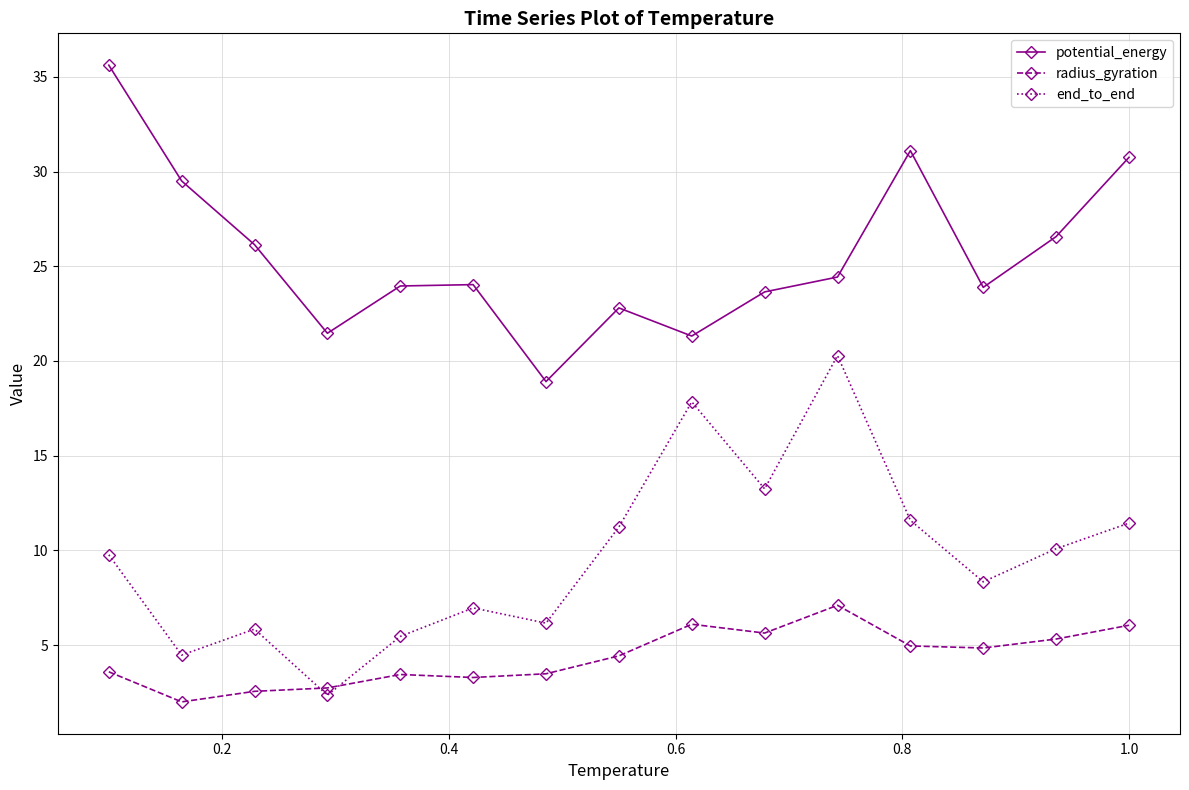

What is the difference between the second highest and minimum values in the radius_gyration series?

4.1